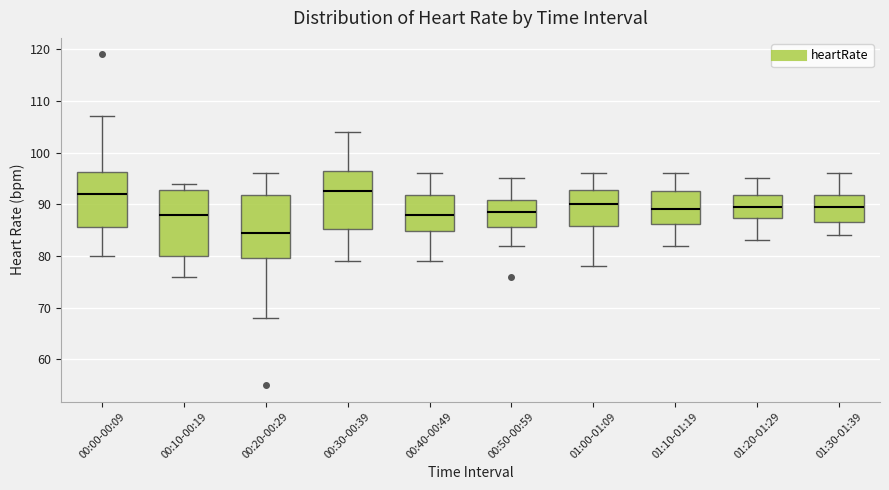

Reading left to right, transcribe this box plot: for each box, give where its median line is, the range the box spans, and where its two whiskers end, as read against the y-axis. The values are not printed on the chart, so give them approximately, as read against the axis.

00:00-00:09: median 92, box 86 to 96, whiskers 80 to 107
00:10-00:19: median 88, box 80 to 93, whiskers 76 to 94
00:20-00:29: median 85, box 80 to 92, whiskers 68 to 96
00:30-00:39: median 93, box 85 to 97, whiskers 79 to 104
00:40-00:49: median 88, box 85 to 92, whiskers 79 to 96
00:50-00:59: median 89, box 86 to 91, whiskers 82 to 95
01:00-01:09: median 90, box 86 to 93, whiskers 78 to 96
01:10-01:19: median 89, box 86 to 93, whiskers 82 to 96
01:20-01:29: median 90, box 87 to 92, whiskers 83 to 95
01:30-01:39: median 90, box 87 to 92, whiskers 84 to 96